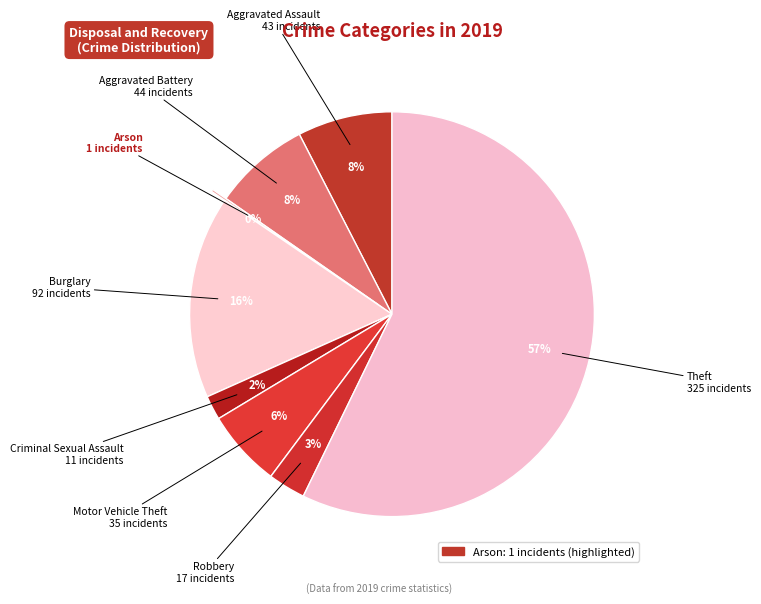

Count the number of slices in the pie.

8